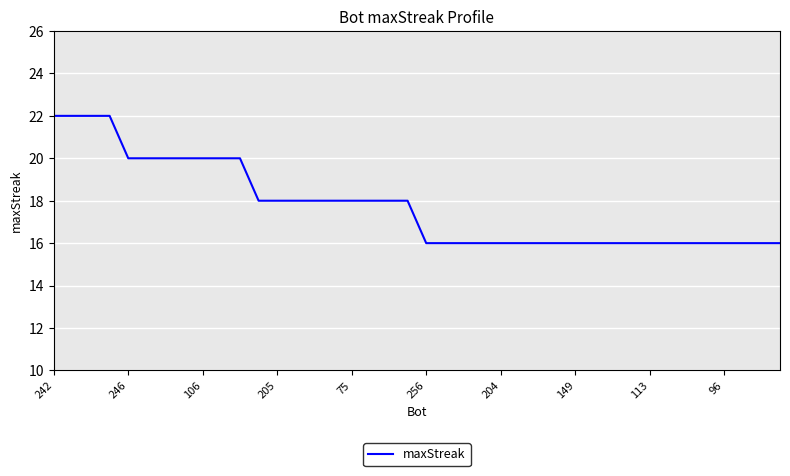

What is the difference between the maximum and minimum values?

6